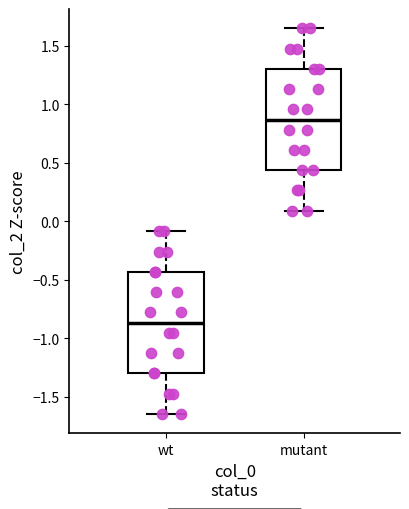

Where does the lower whisker of the box for wt end on the y-axis? The values are not printed on the chart, so give them approximately, as read against the axis.

-1.65